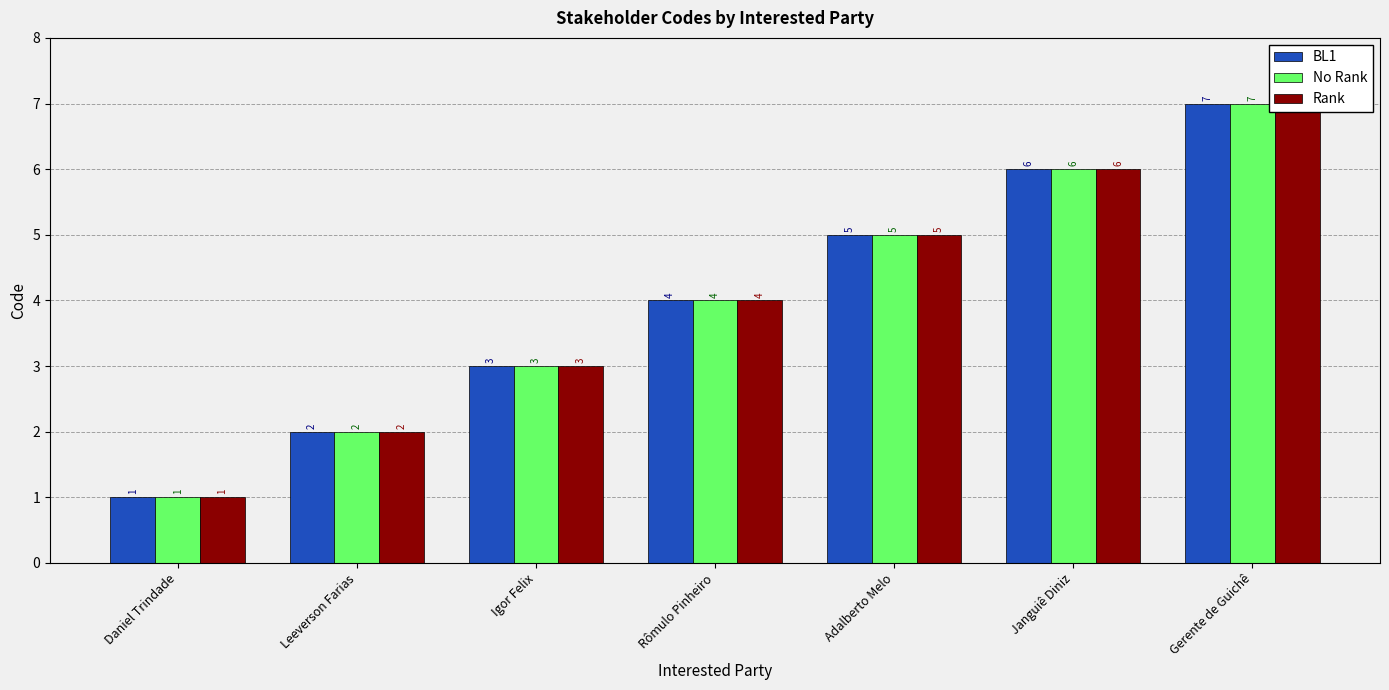

Are the bars horizontal?

No